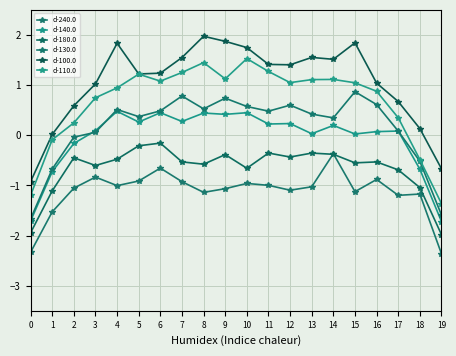

True or false: d-130.0 and d-240.0 cross at least once.

False